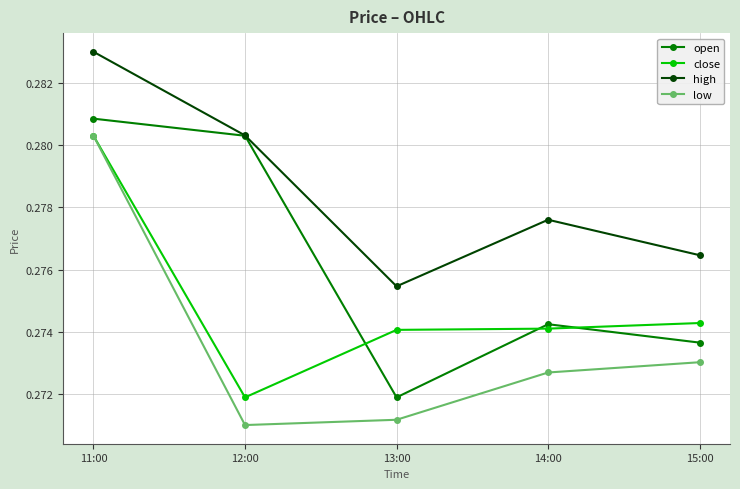

Count the high values in the range 0 to 1.

5